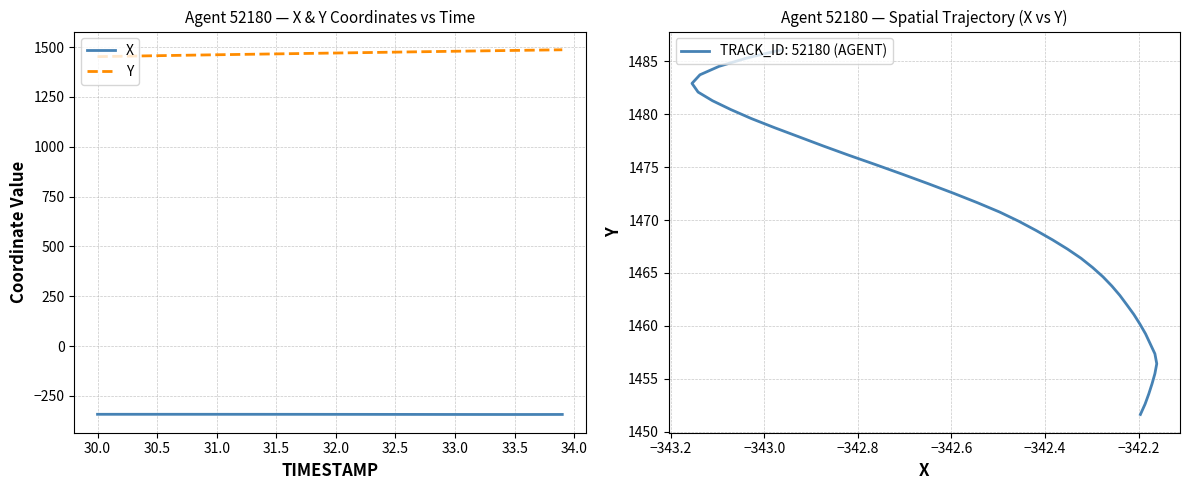

What are all the series names shown in the legend?

X, Y